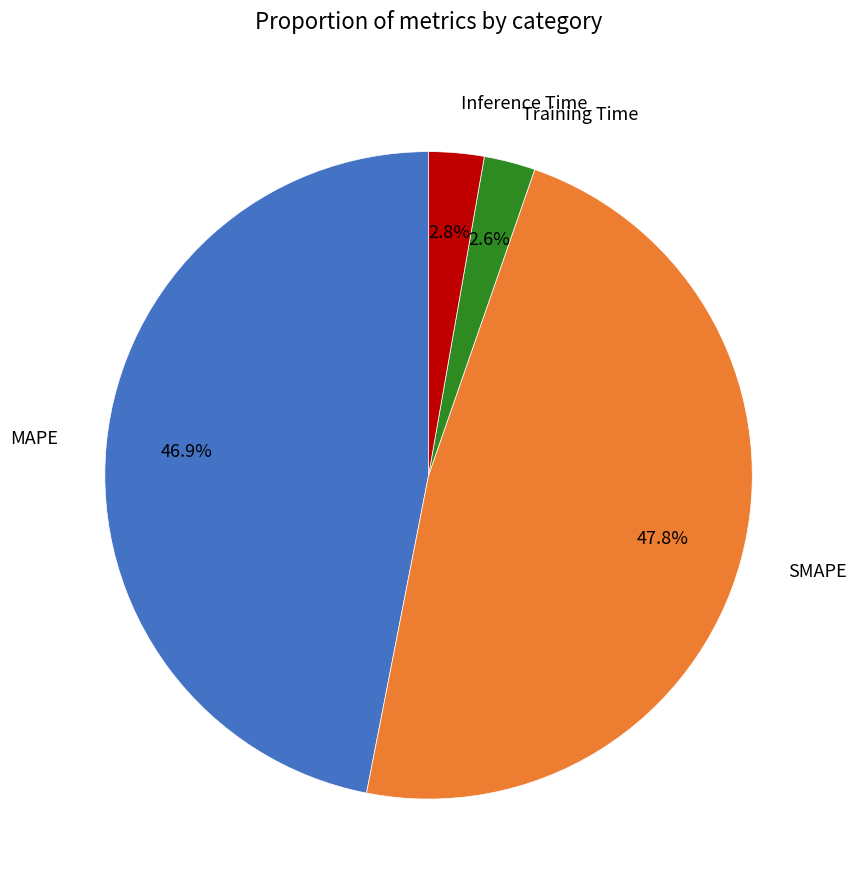

Is it true that Inference Time is 10% of the pie?

False